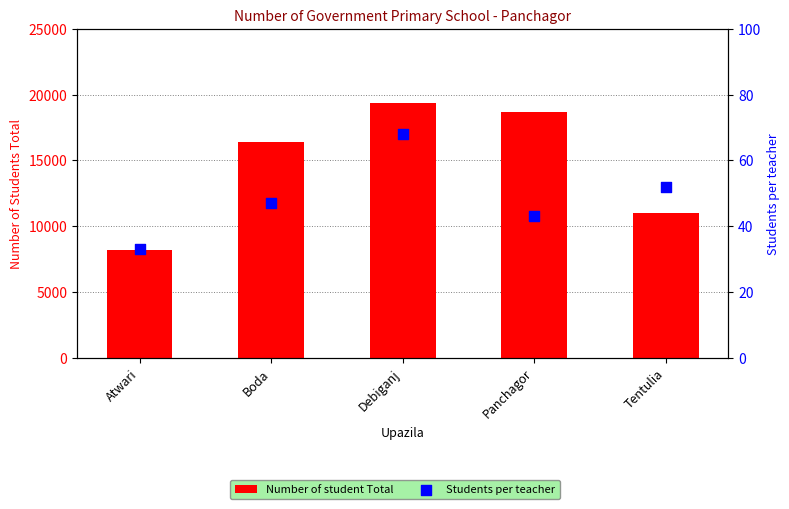

Which series contains the highest Y value?

Number of student Total